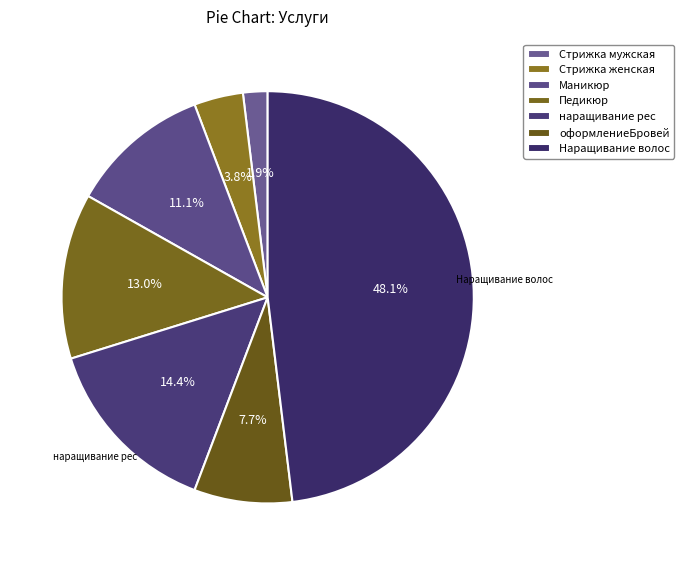

To the nearest percent, what is the difference between the largest and smallest slice percentages?

46%